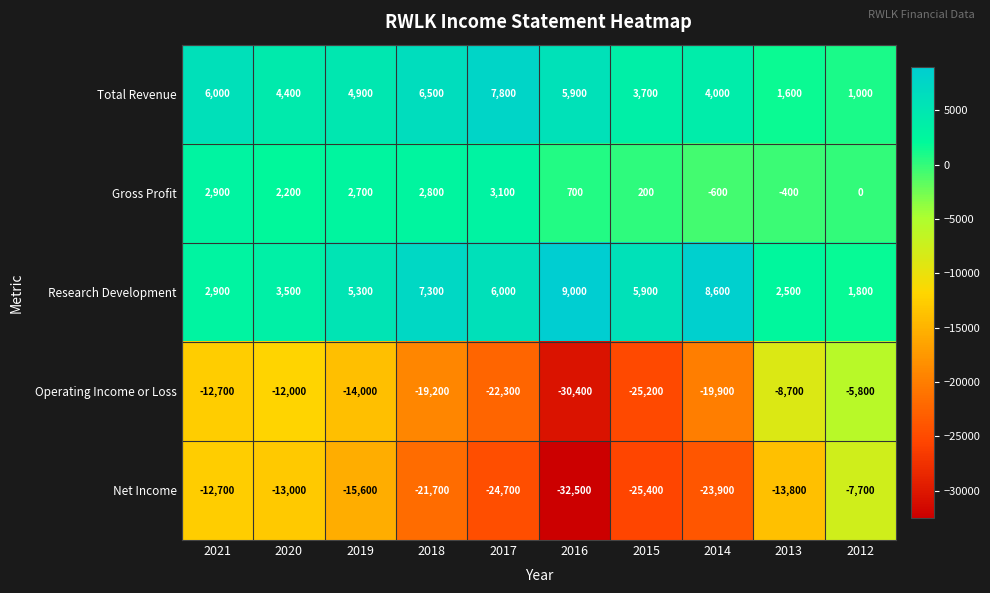

What is the total value across all series at 2018?

-24300